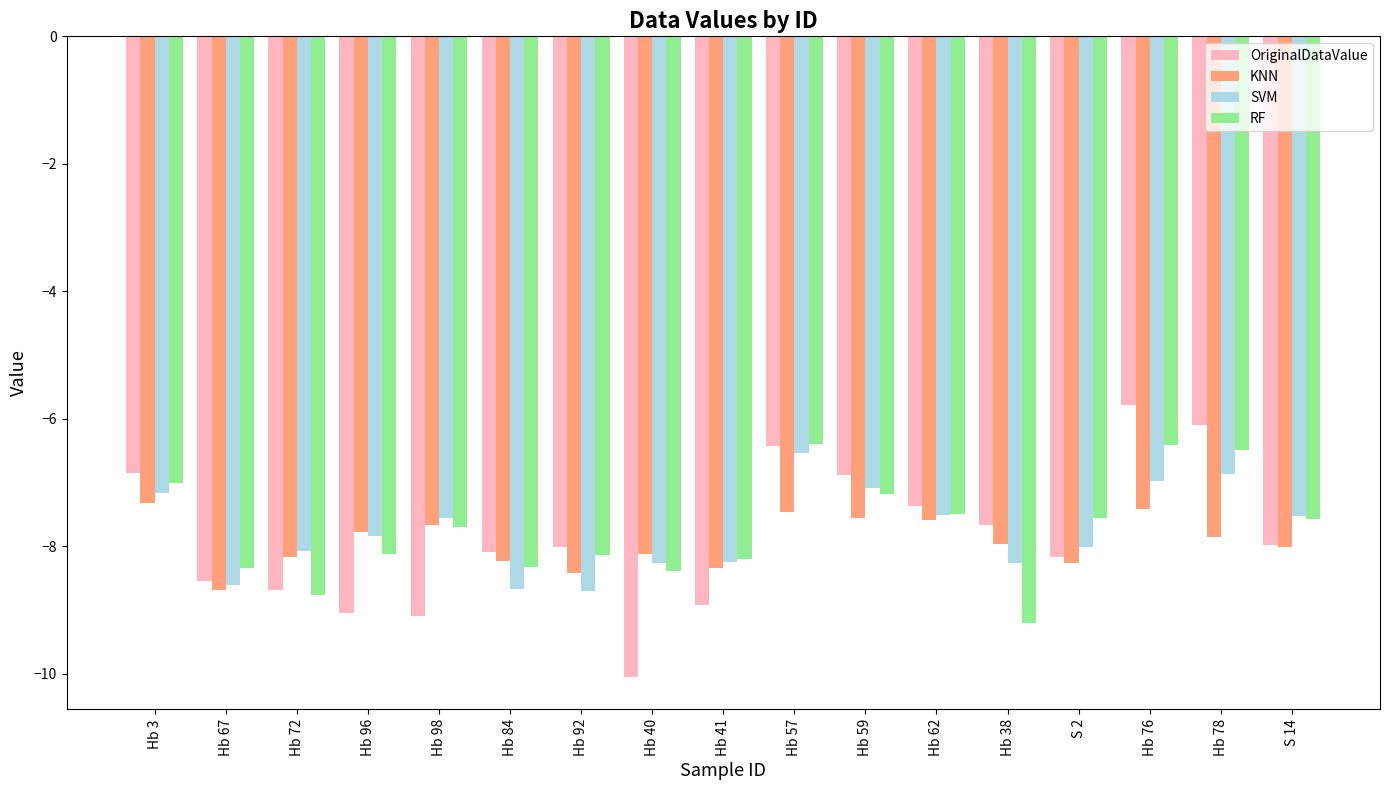

What is the total value across all series at Hb 41?

-33.7